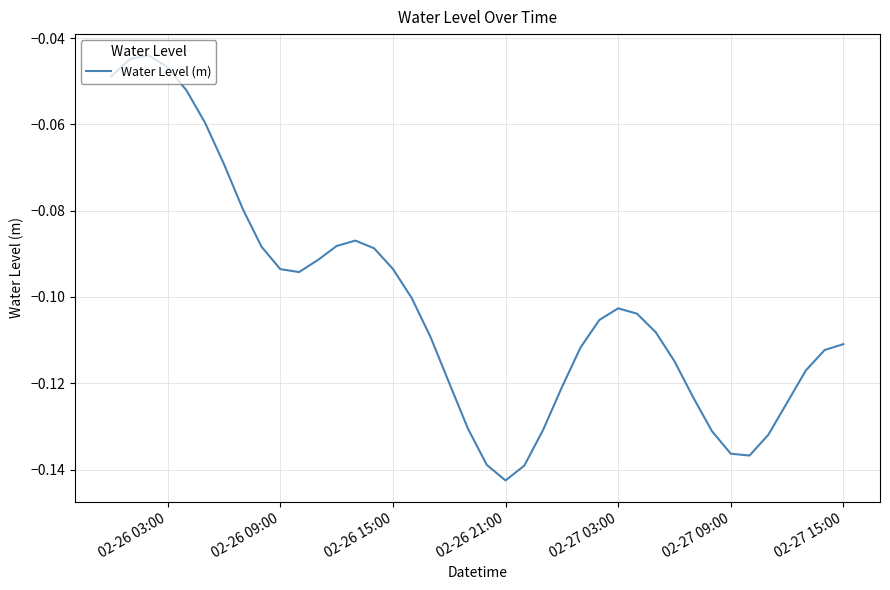

Which category has the lowest value across all series?

02-26 21:00